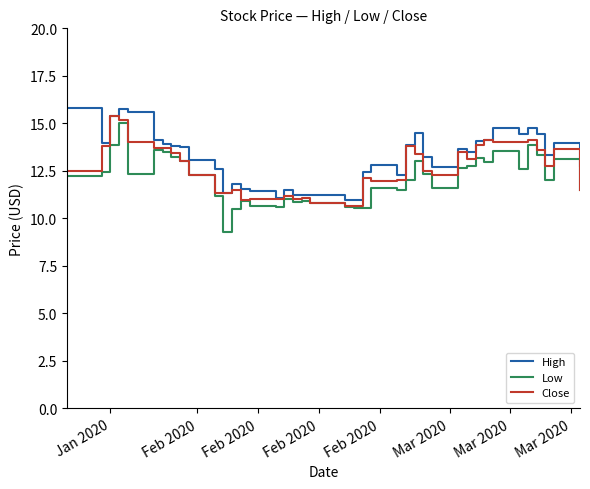

Does the chart have visible grid lines?

No